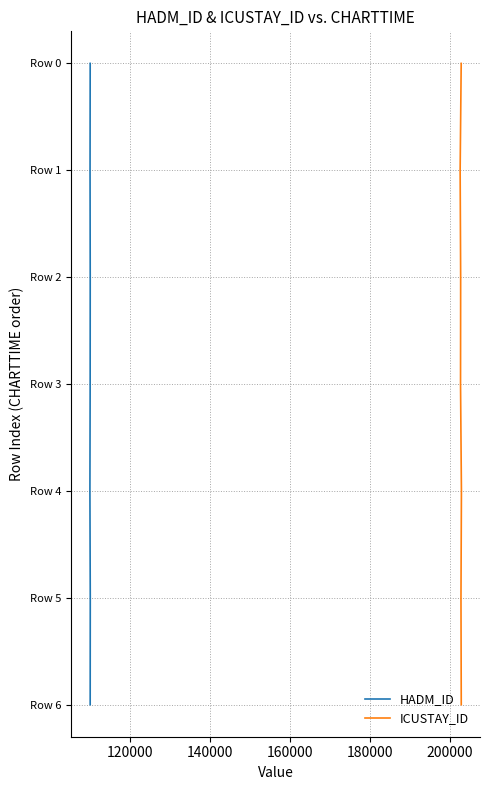

True or false: HADM_ID and ICUSTAY_ID cross at least once.

False